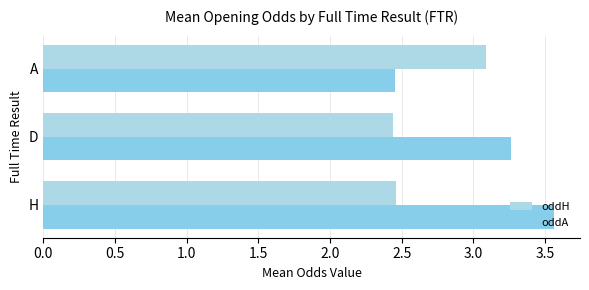

Count the number of data series in this chart.

2